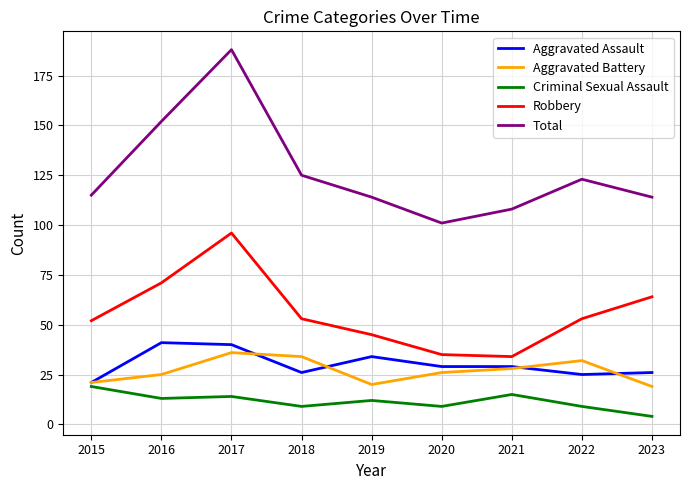

What is the difference between the maximum and second lowest values in the Aggravated Battery series?

16